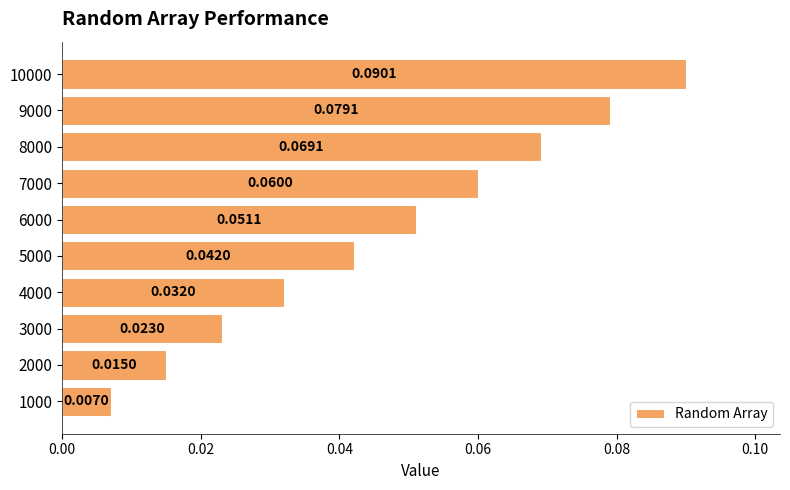

How many series are shown in this chart?

1